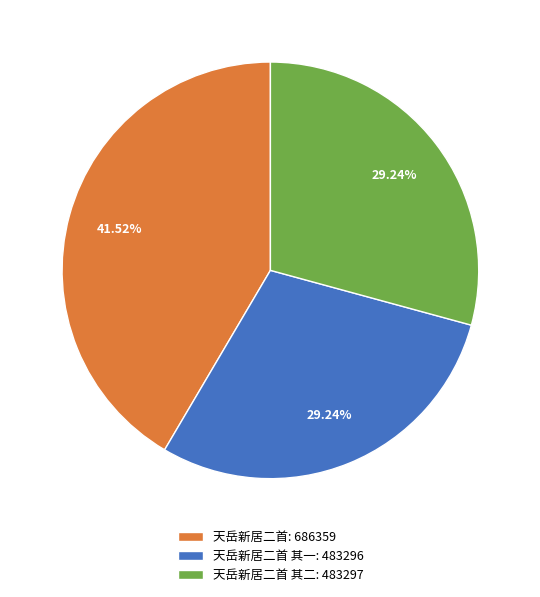

Is the sum of 天岳新居二首: 686359 and 天岳新居二首 其二: 483297 greater than half?

Yes